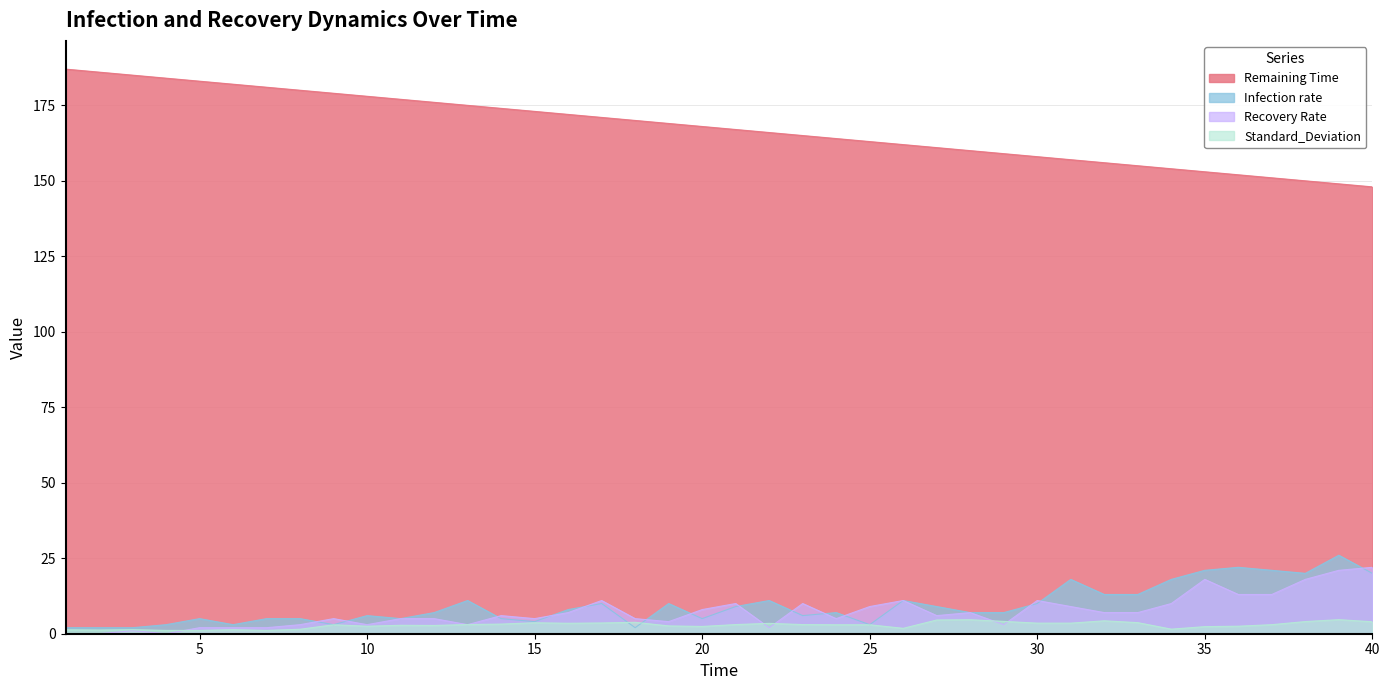

Where is the first local minimum for Standard_Deviation?

2